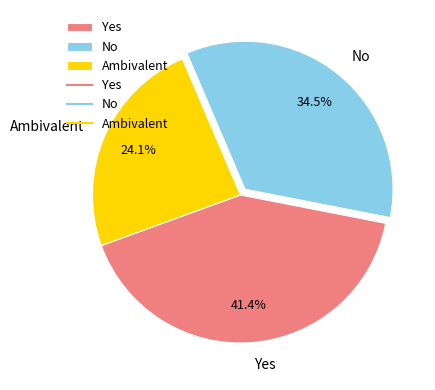

Does No represent more than half of the total?

No